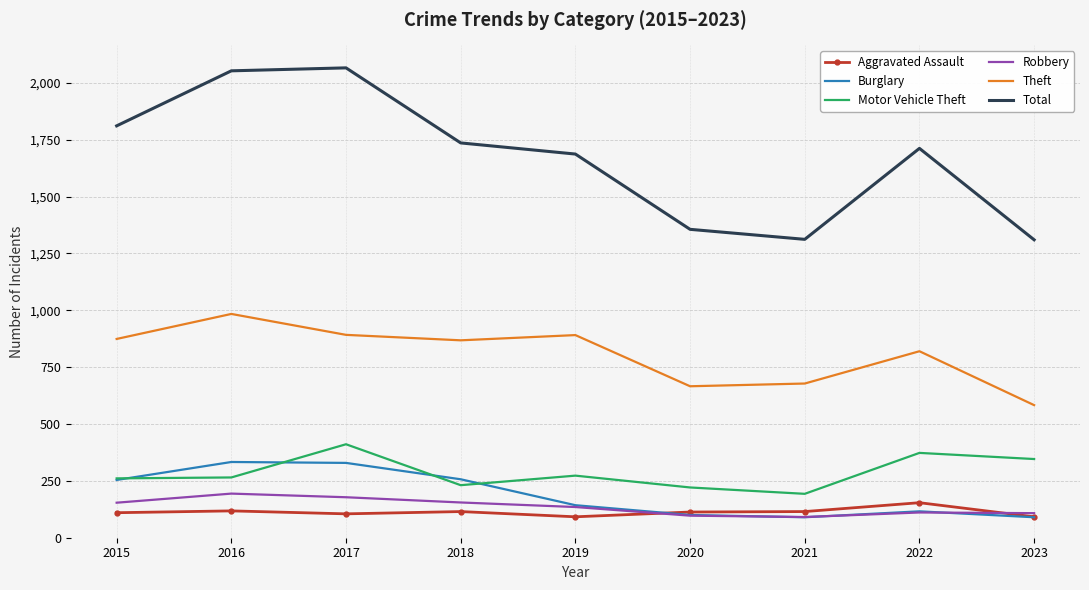

The value of Motor Vehicle Theft at 2023 is 173. True or false?

False